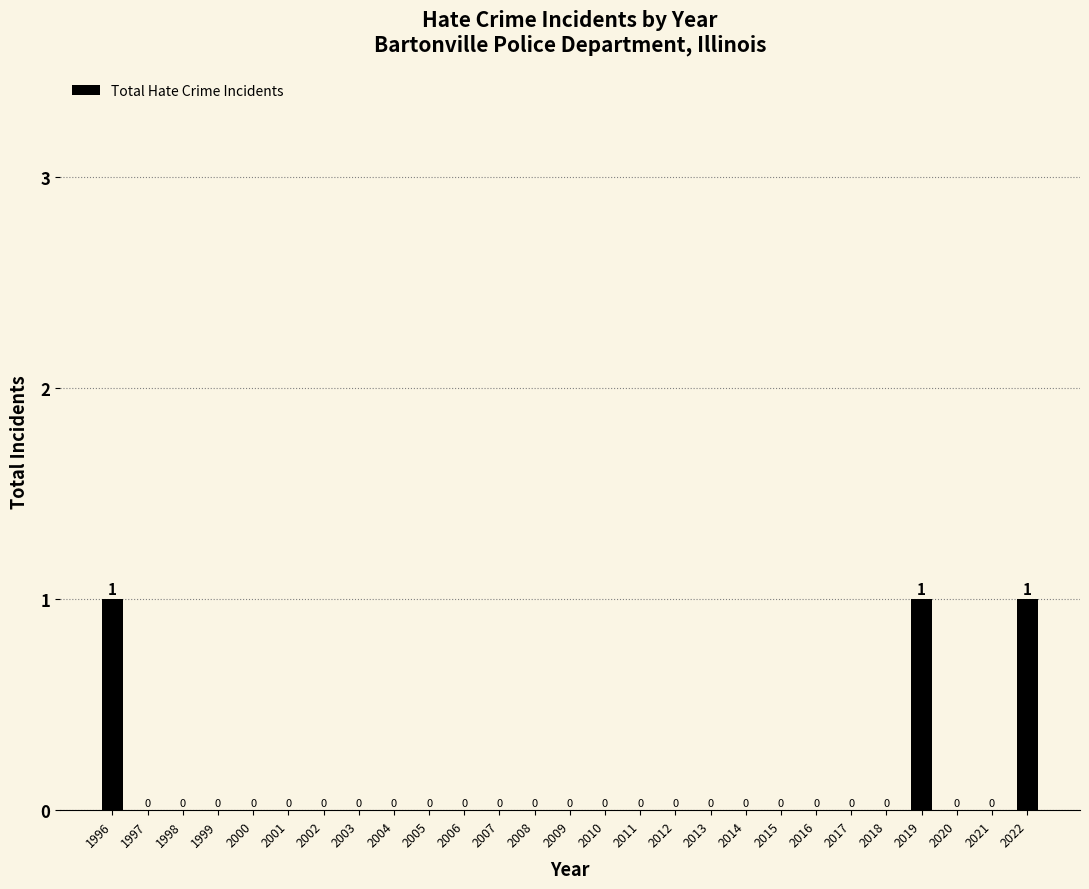

Reading left to right, list all the values displayed in this chart.

1996=1	1997=0	1998=0	1999=0	2000=0	2001=0	2002=0	2003=0	2004=0	2005=0	2006=0	2007=0	2008=0	2009=0	2010=0	2011=0	2012=0	2013=0	2014=0	2015=0	2016=0	2017=0	2018=0	2019=1	2020=0	2021=0	2022=1